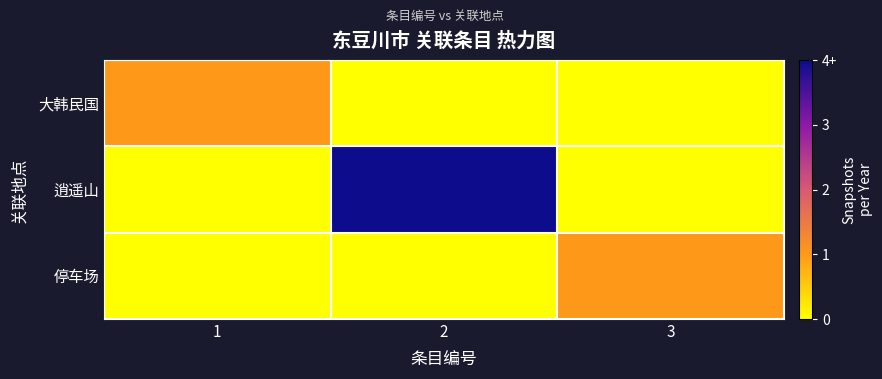

Which has a higher value, 2 or 1?

1